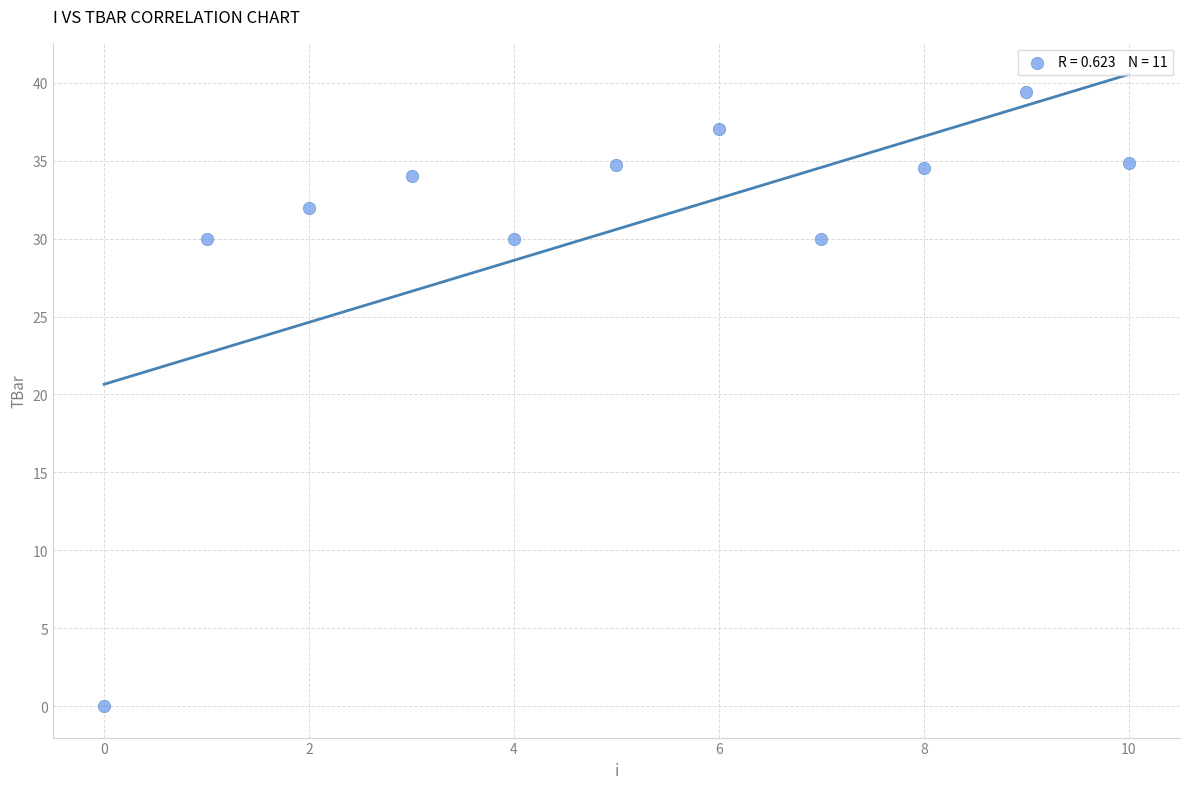

What is the range of Y values (max minus min)?

39.4